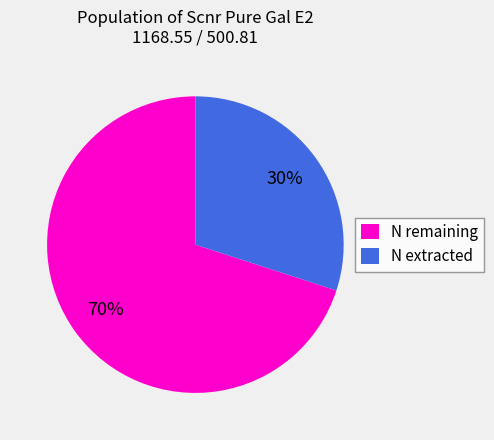

Do N remaining and N extracted together represent more than half of the pie?

Yes